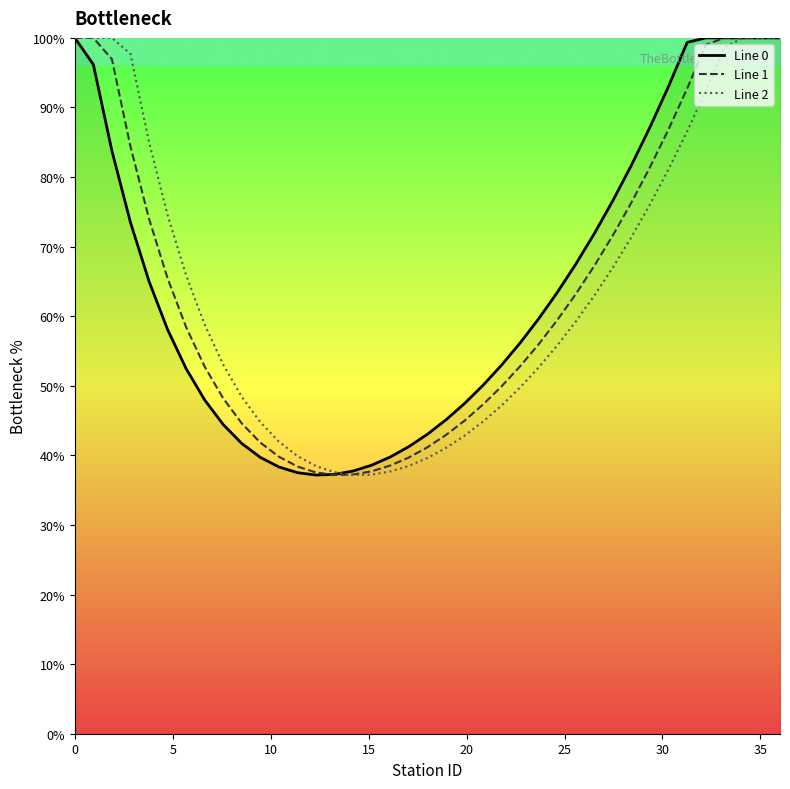

What is the lowest value of the Line 1 series?

37.2